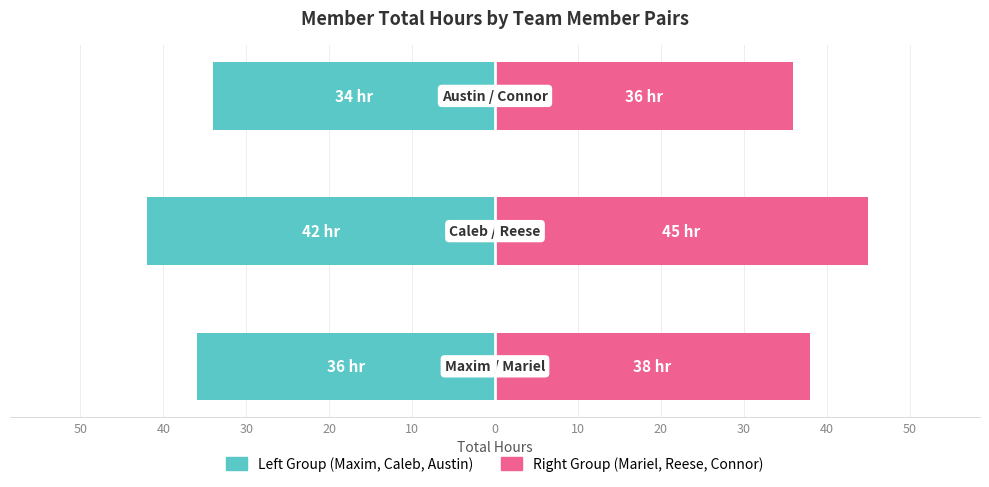

Which series has the largest total across all categories?

Right Group (Mariel/Reese/Connor)